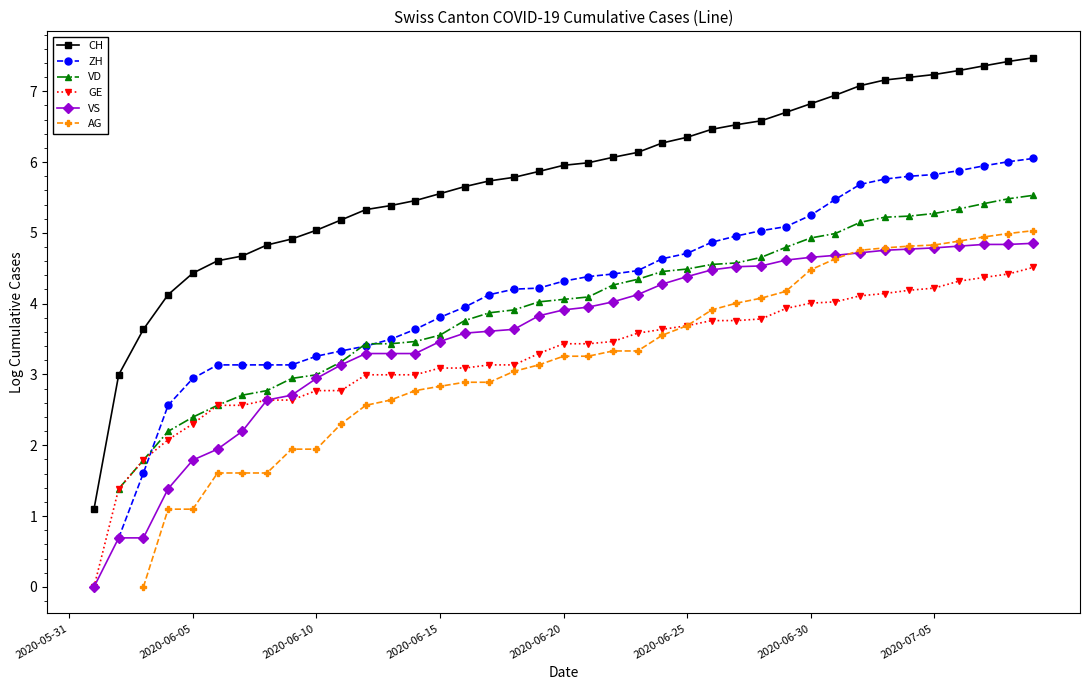

At which label does GE first exceed 3?

2020-06-15